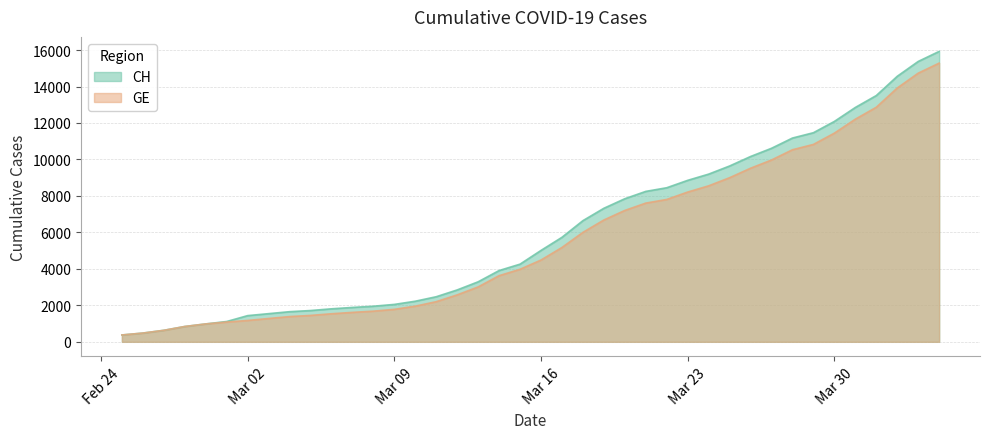

True or false: GE and CH cross at least once.

False